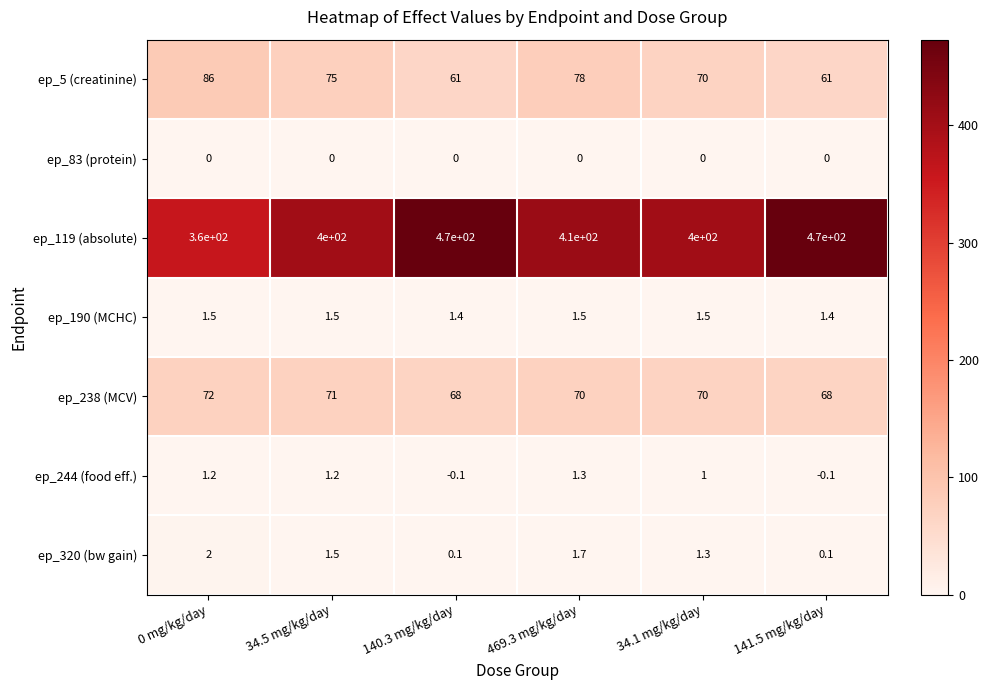

At which label does ep_5 (creatinine) first exceed 75?

0 mg/kg/day